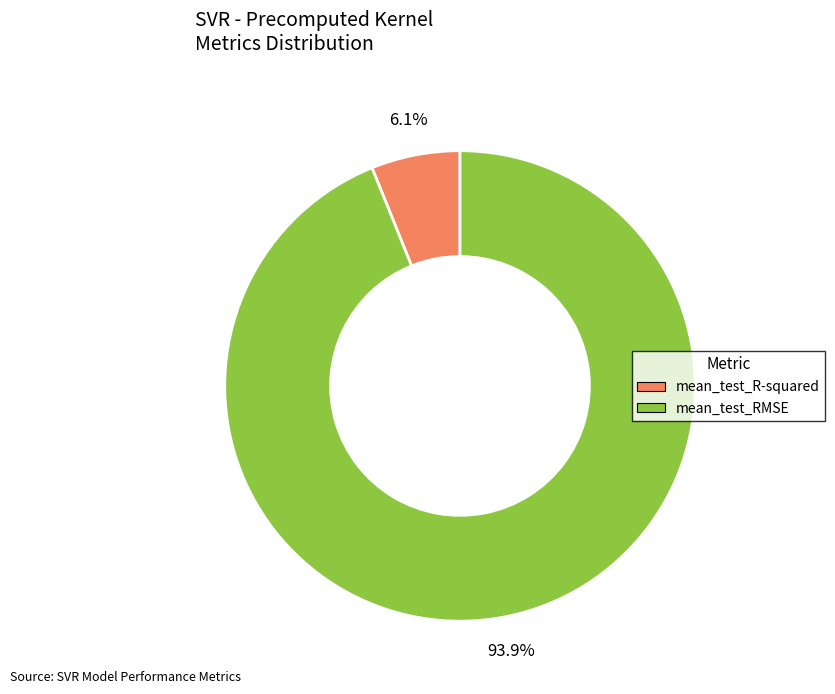

How much of the chart is everything except mean_test_R-squared?

93.9%